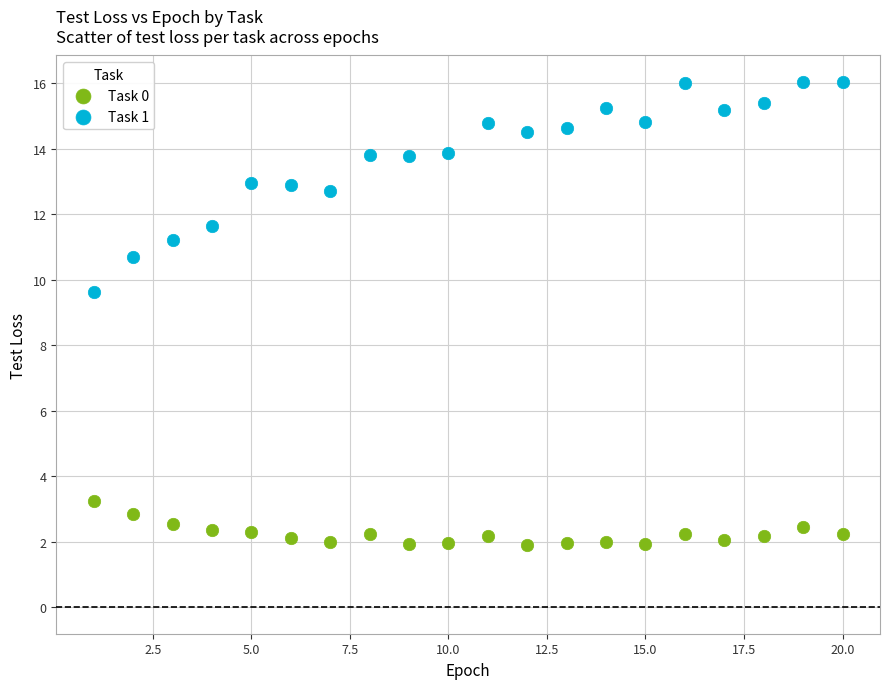

Which series has the largest Y range (max minus min)?

Task 1